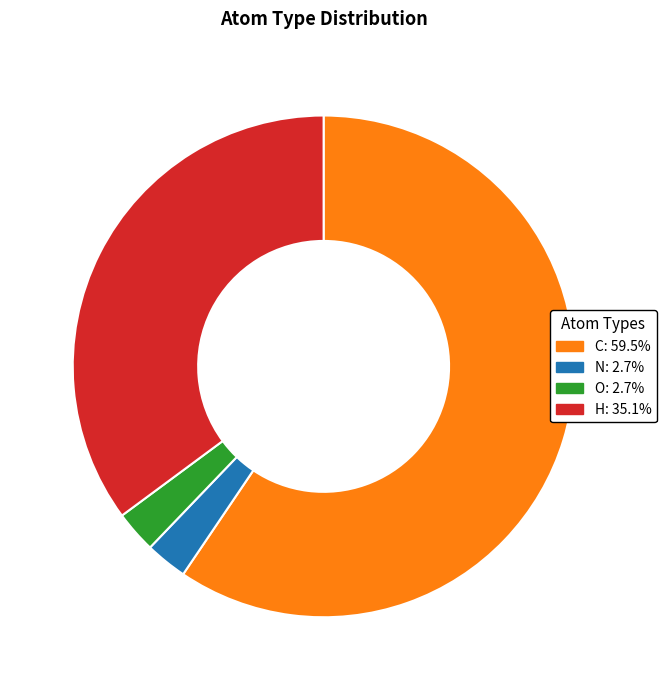

What is the majority slice?

C